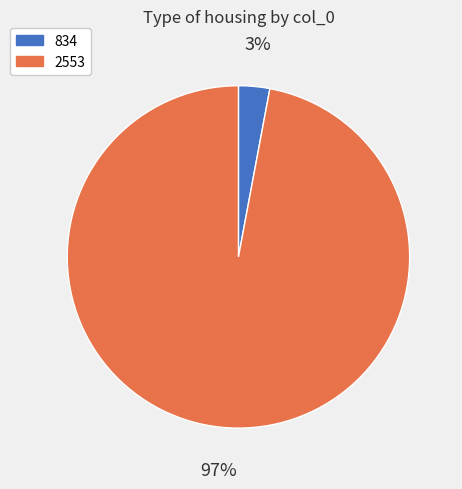

Which has a higher value, 834 or 2553?

2553